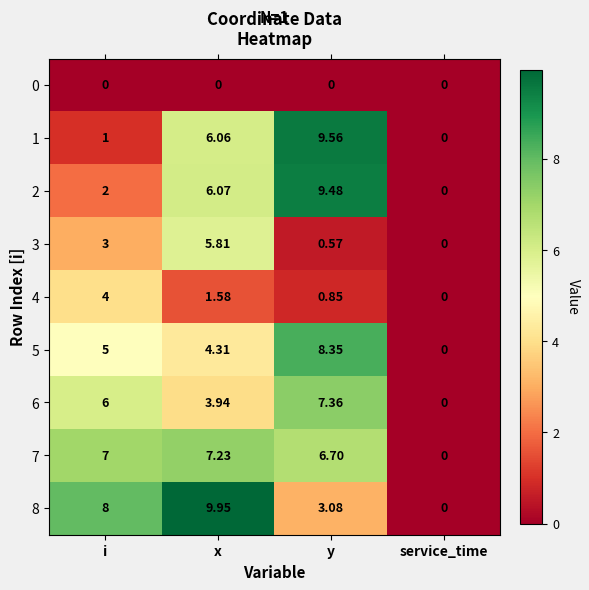

At which label is 6 closest to 3?

x